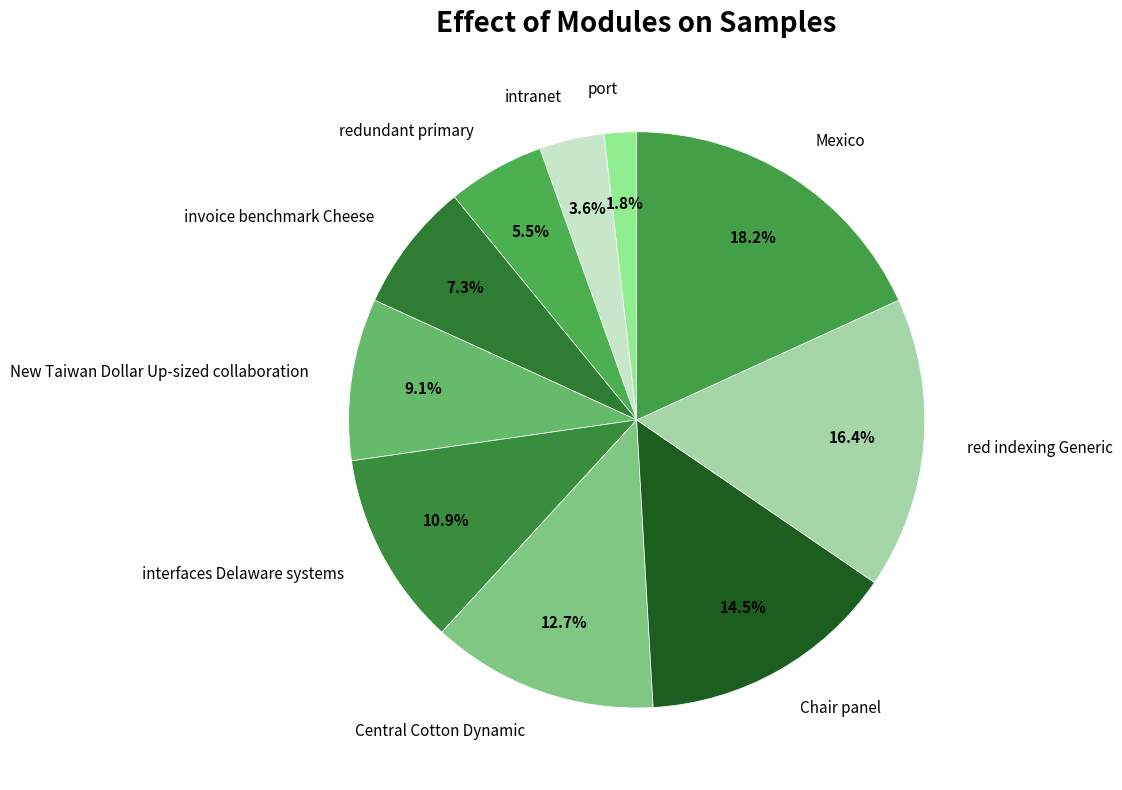

To the nearest percent, what is the difference between the largest and smallest slice percentages?

16%